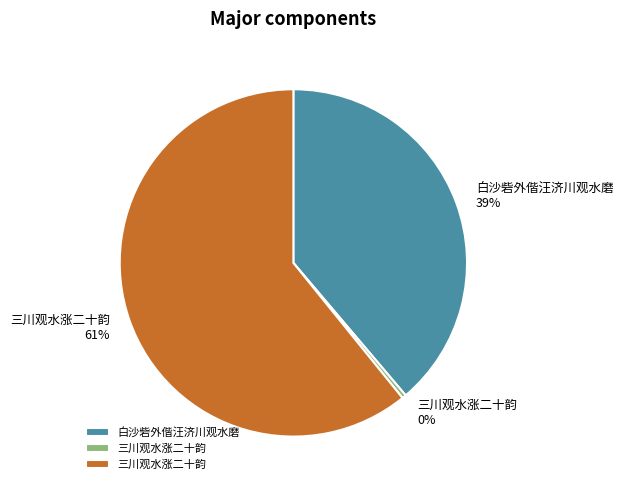

Does any single category account for the majority?

Yes